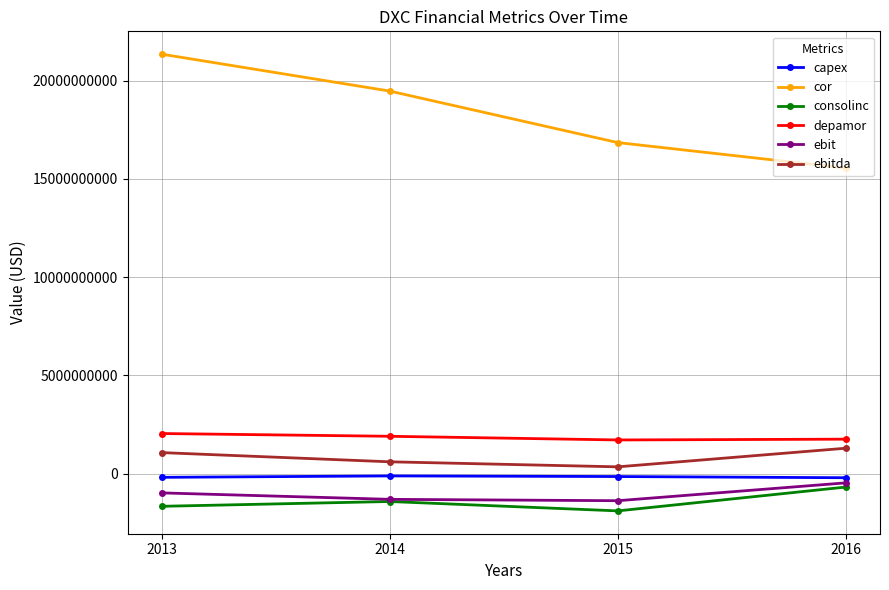

Is the value of ebit at 2013 greater than the value of consolinc at 2016?

No